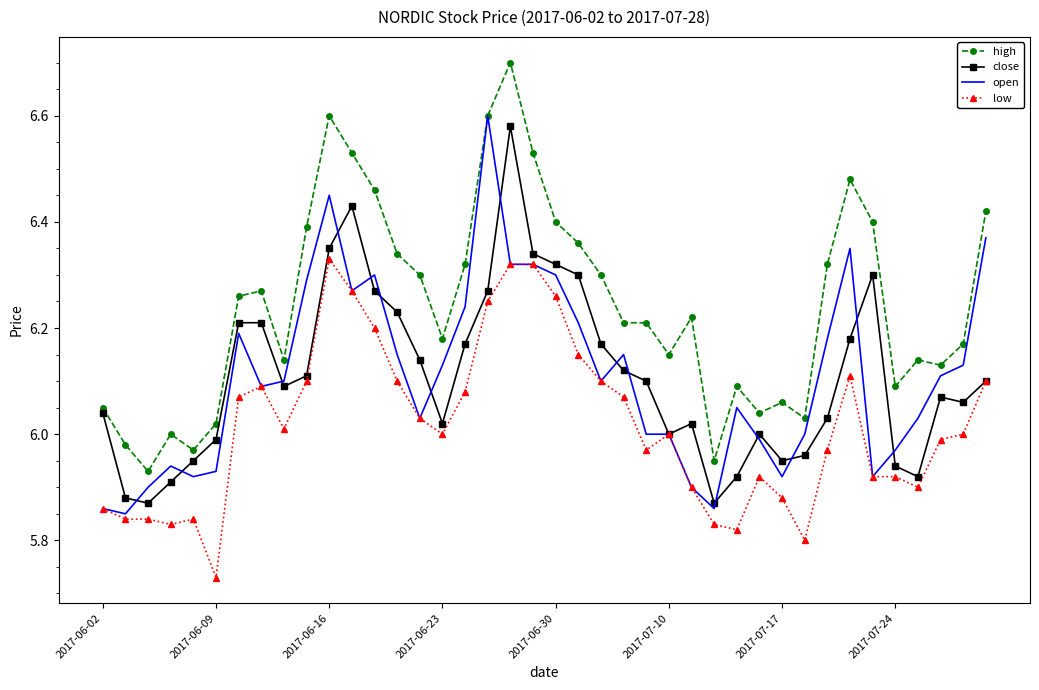

Which series has the largest total across all categories?

high